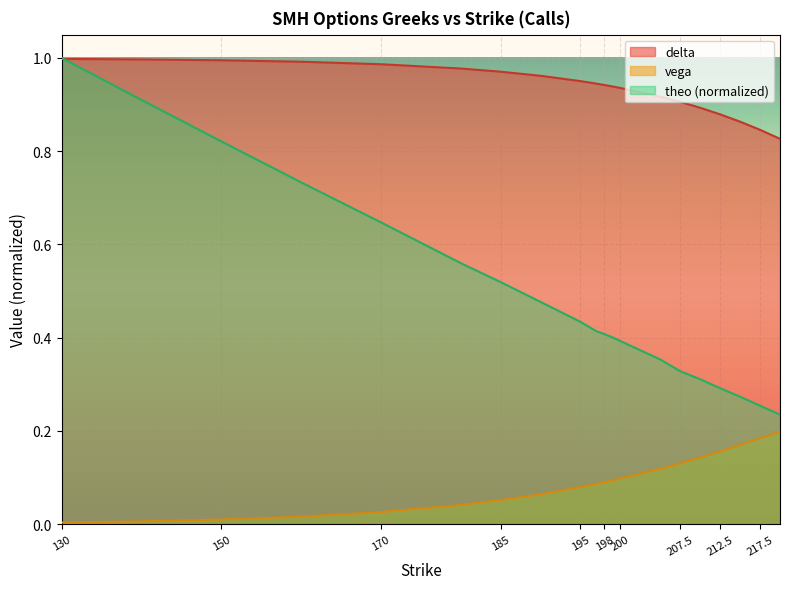

How many lines are shown in the chart?

3